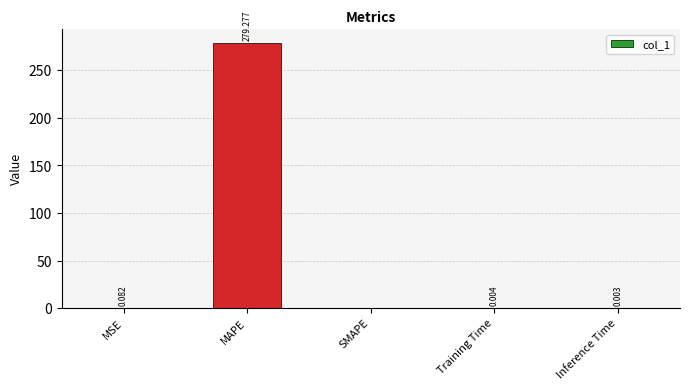

Between Inference Time and Training Time, which is larger?

Training Time